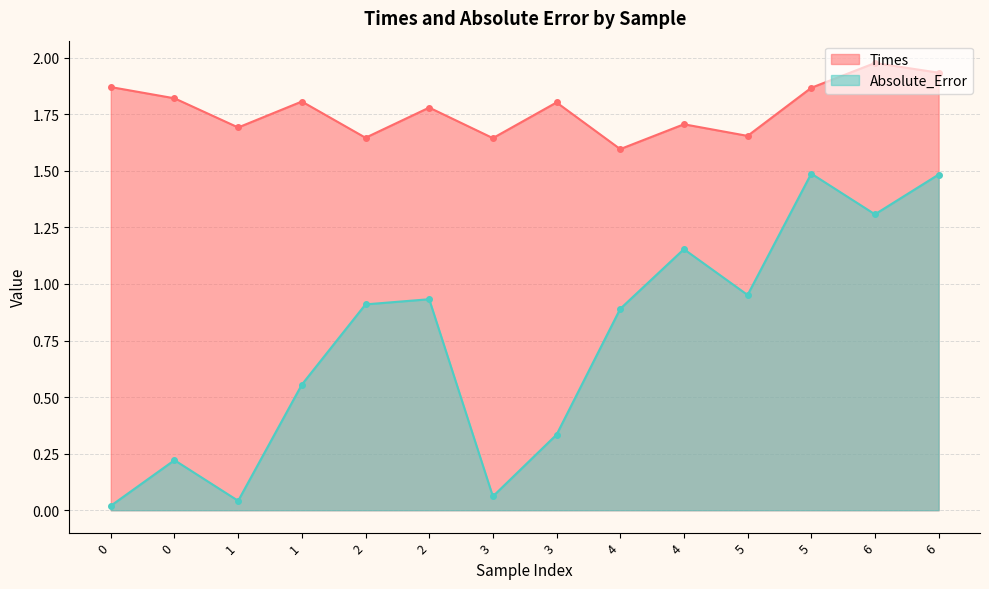

What are all the series names shown in the legend?

Times, Absolute_Error